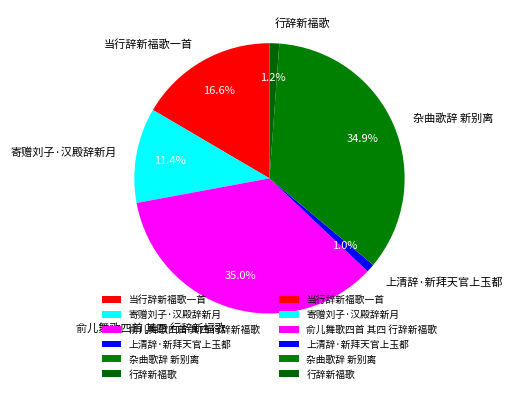

To the nearest percent, what percentage of the pie is 杂曲歌辞 新别离?

35%